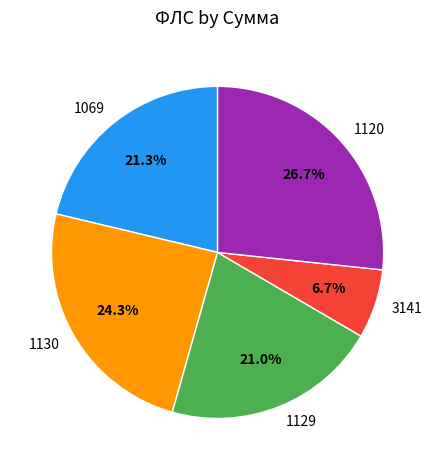

To the nearest percent, what percentage of the pie is 1129?

21%